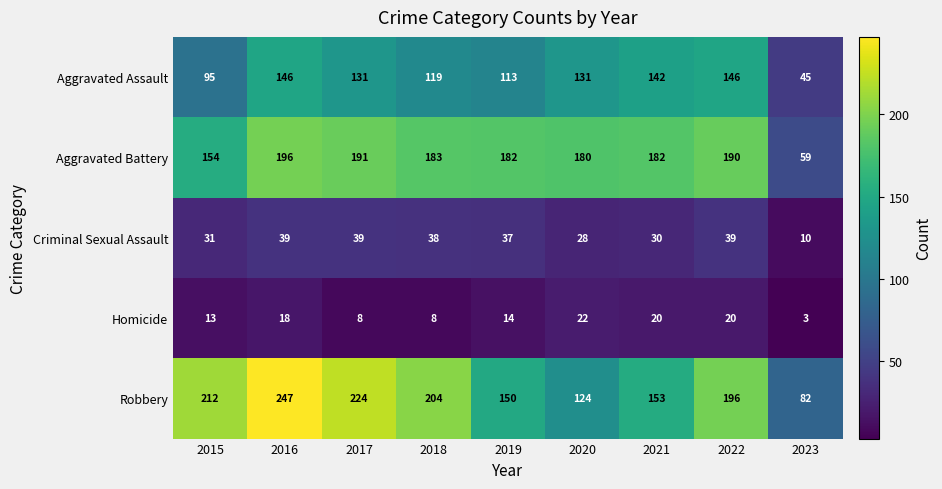

Rank the series by their maximum value, from highest to lowest.

Robbery, Aggravated Battery, Aggravated Assault, Criminal Sexual Assault, Homicide